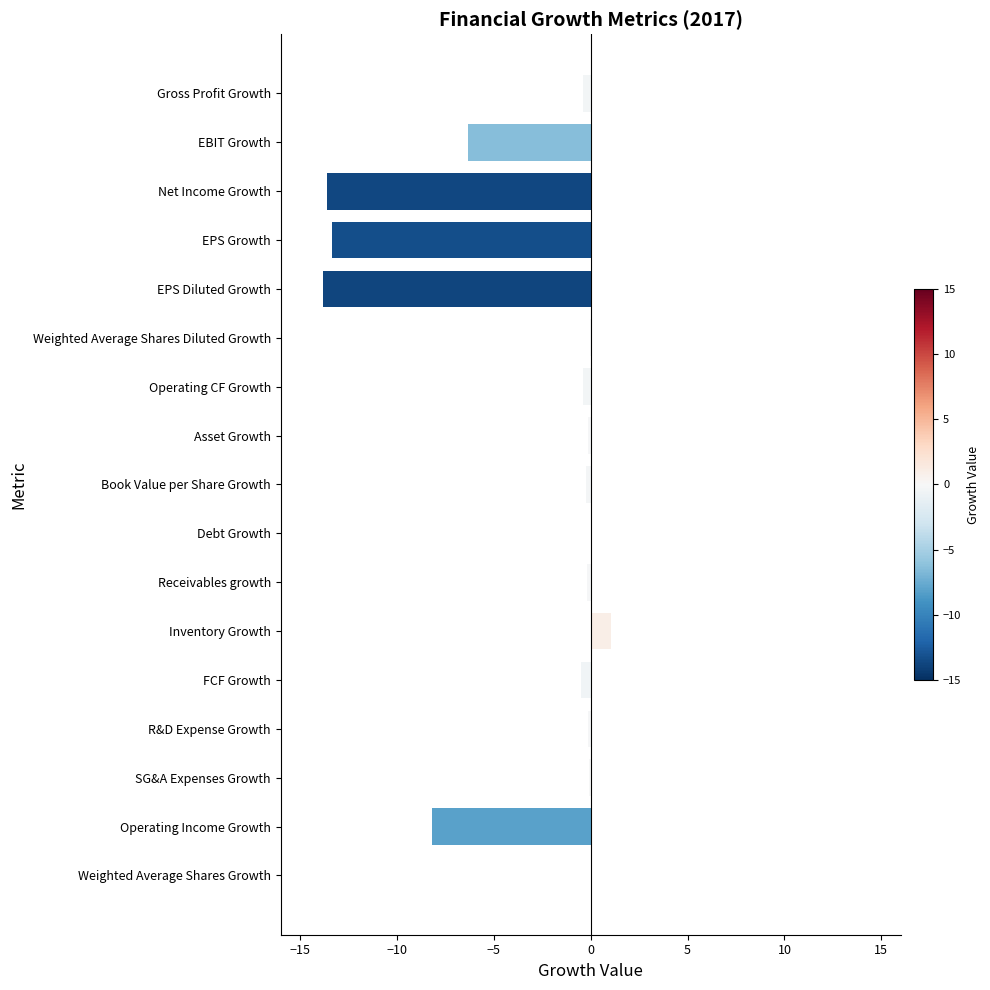

How many distinct data groups are displayed?

1